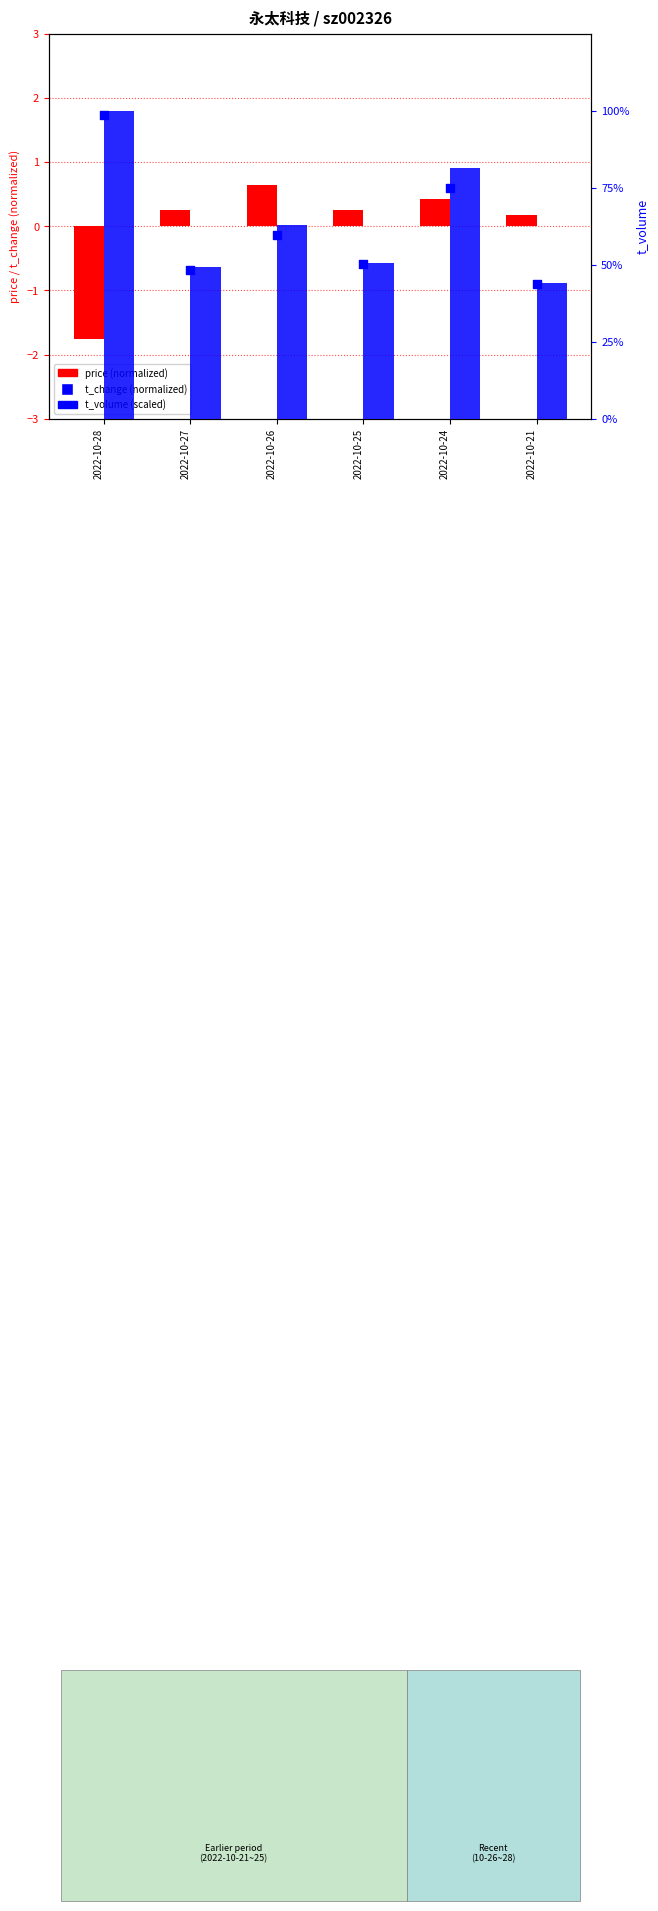

At which category is the sum across all series the highest?

2022-10-28